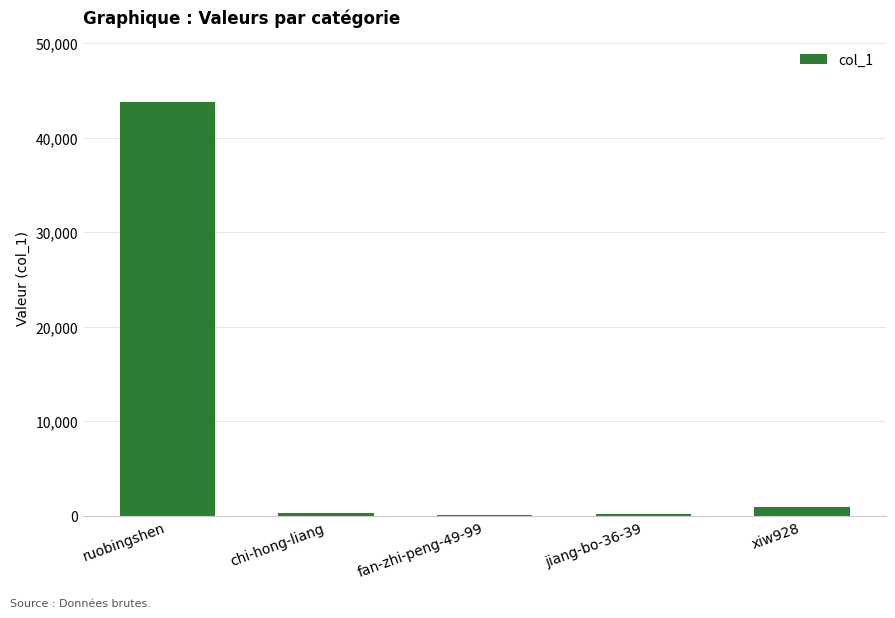

What is the ratio of the value at ruobingshen to the value at xiw928?

46.5